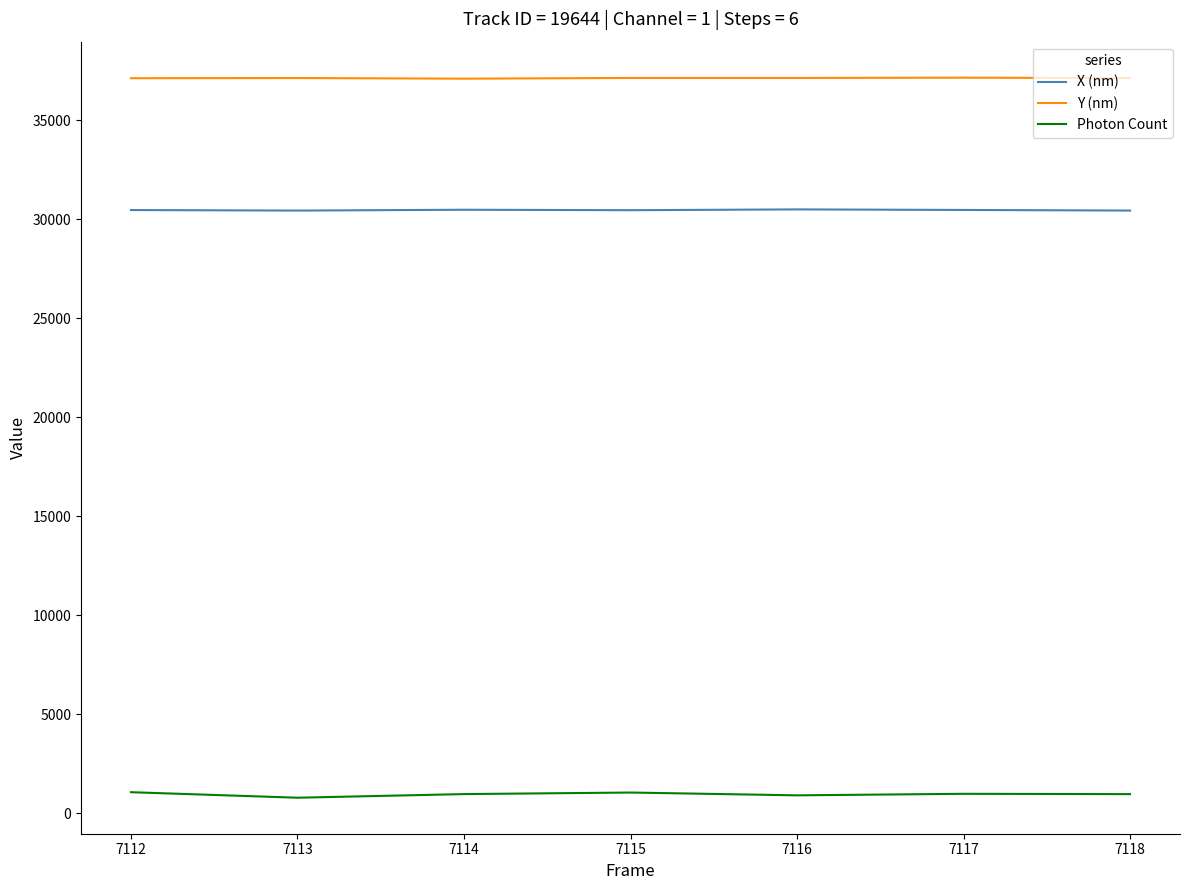

Which series has the largest total across all categories?

Y (nm)